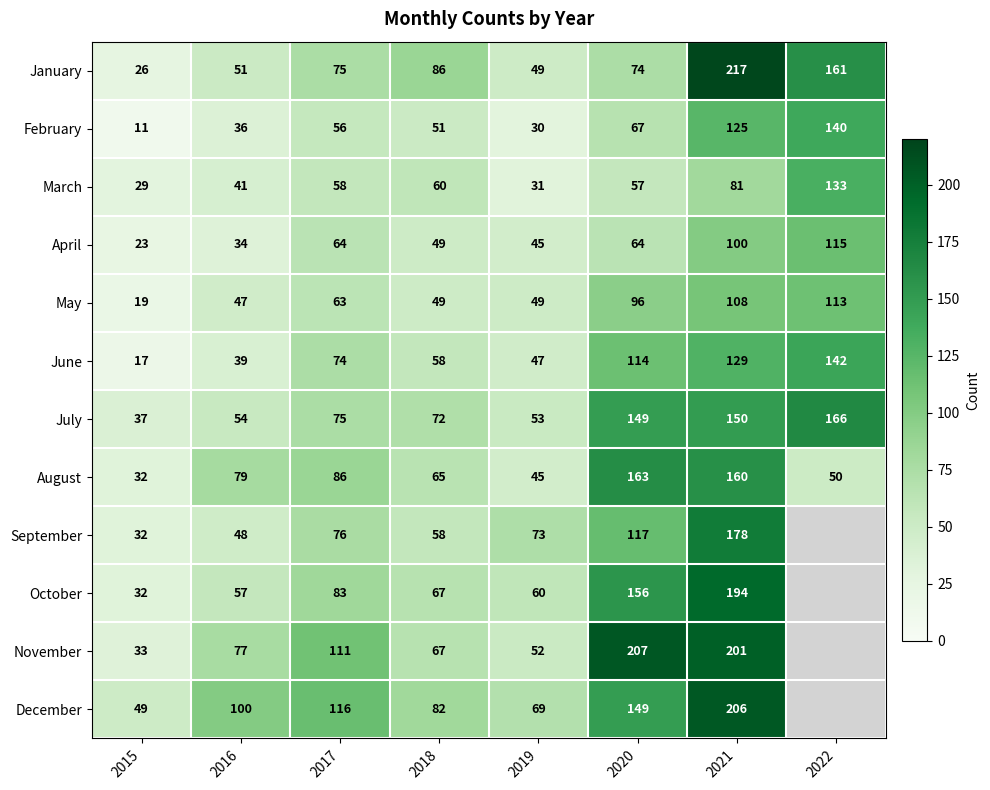

Between 2017 and 2019, which series saw the biggest shift?

November